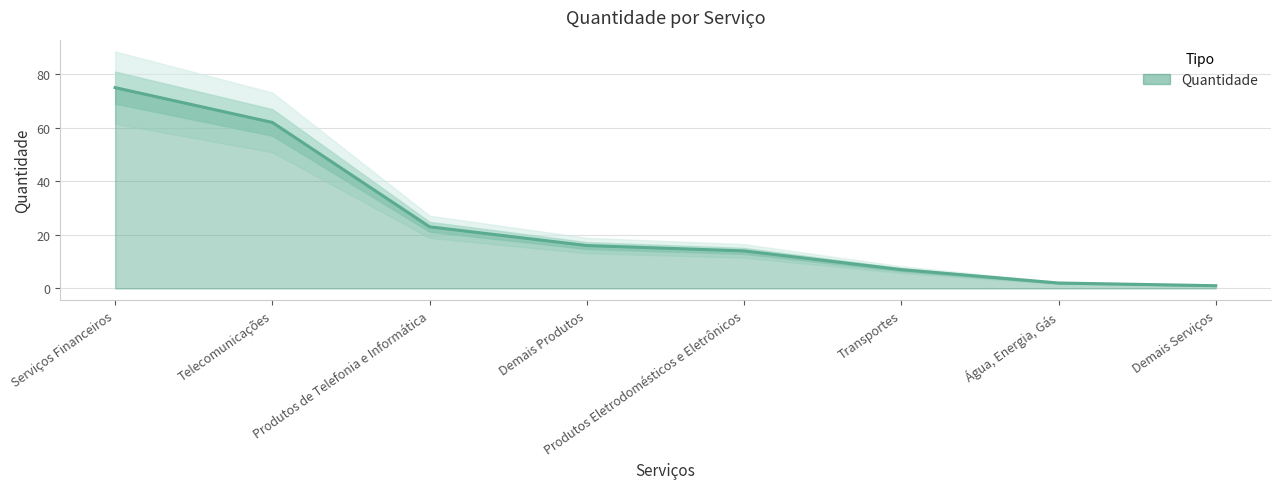

What is the label of the 1st point from the left?

Serviços Financeiros